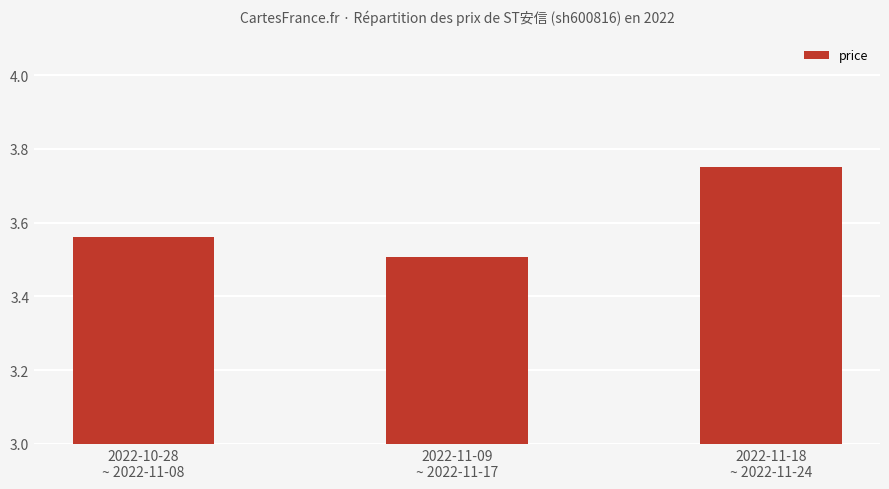

What is the sum of all values?

10.8